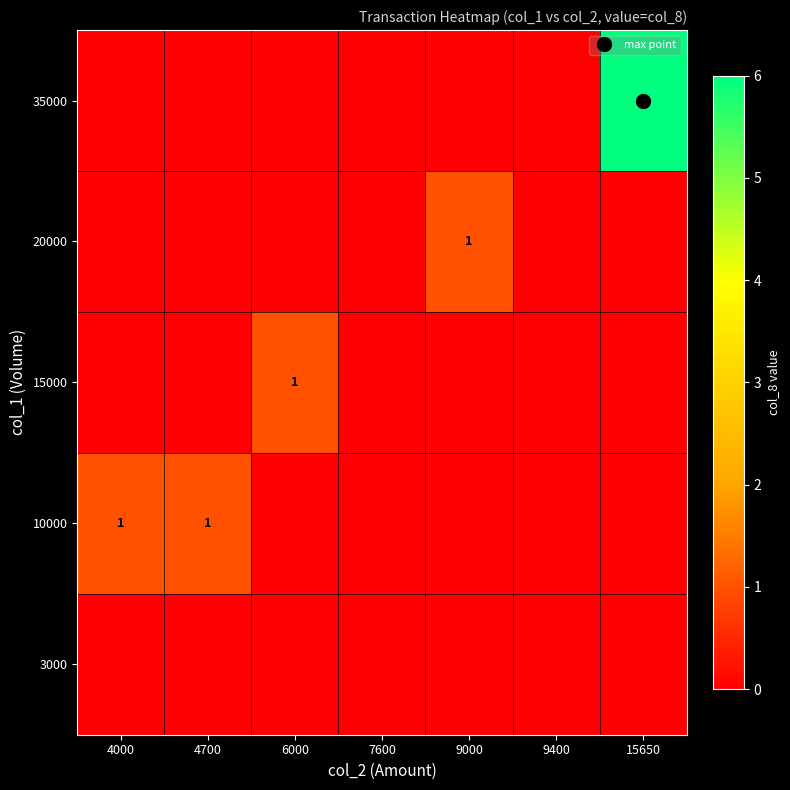

What is the total value across all series at 4700?

1